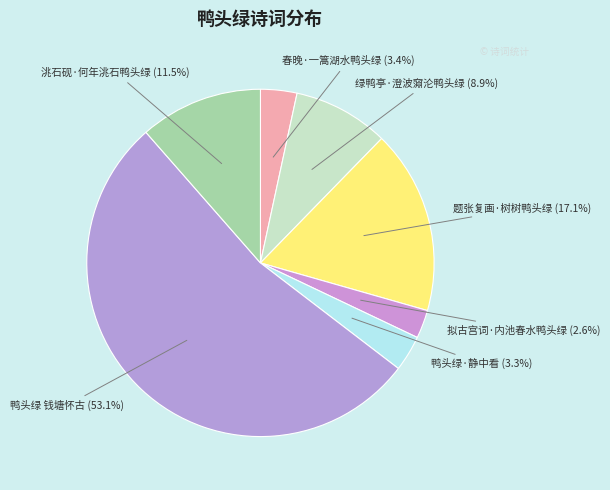

What is the majority slice?

鸭头绿 钱塘怀古